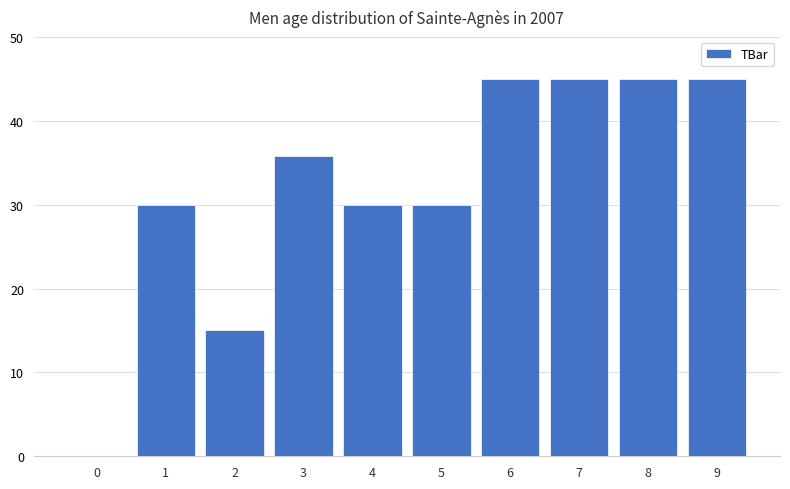

True or false: the data shows 6.1 at 2.

False